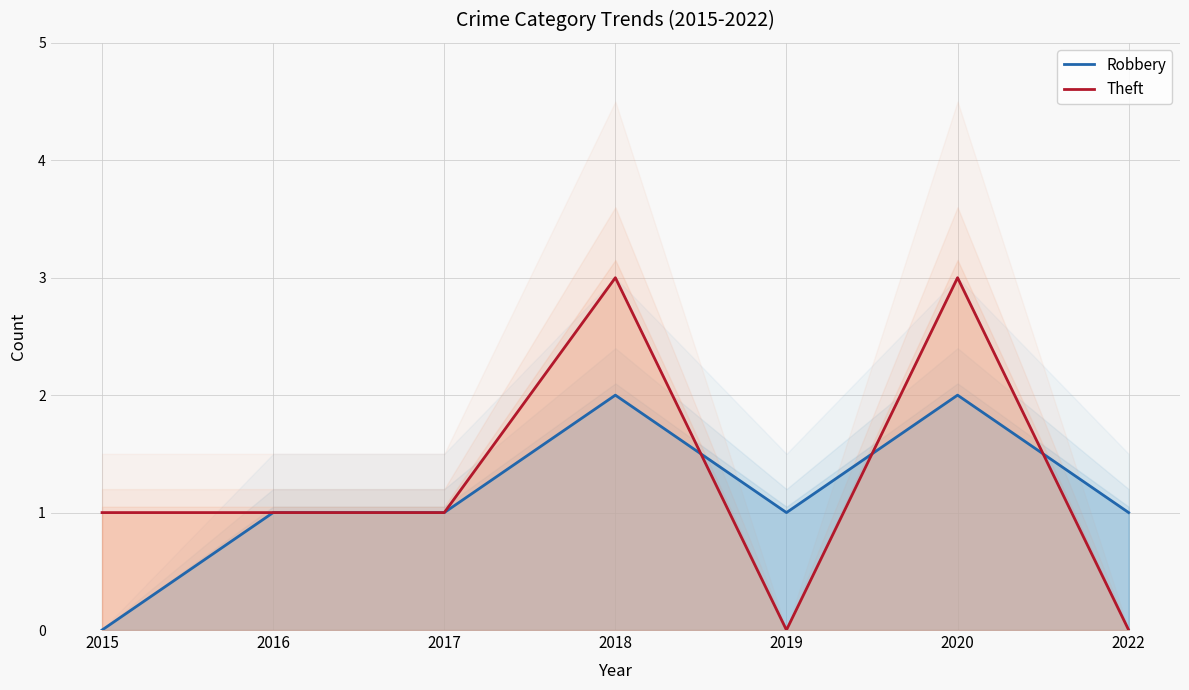

Is it true that Robbery equals 1 at 2022?

True